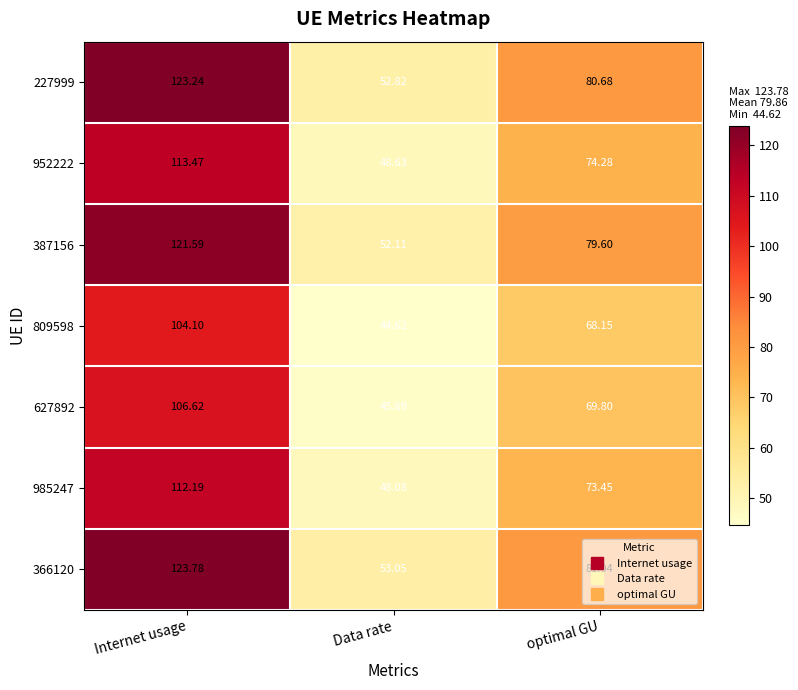

Where is 387156 nearest to the value 86?

optimal GU